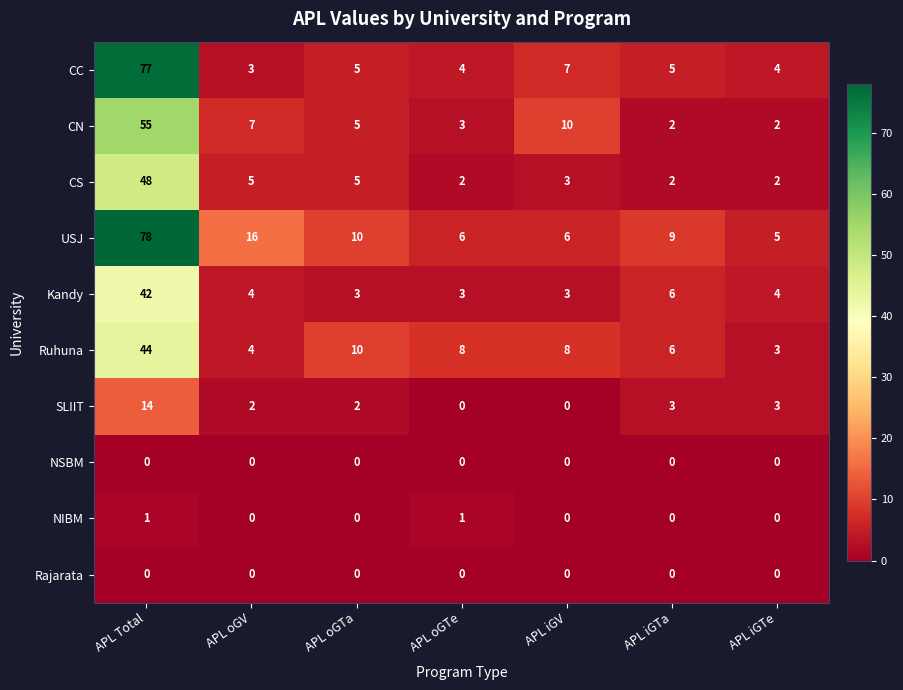

At how many categories does at least one series exceed 31?

1